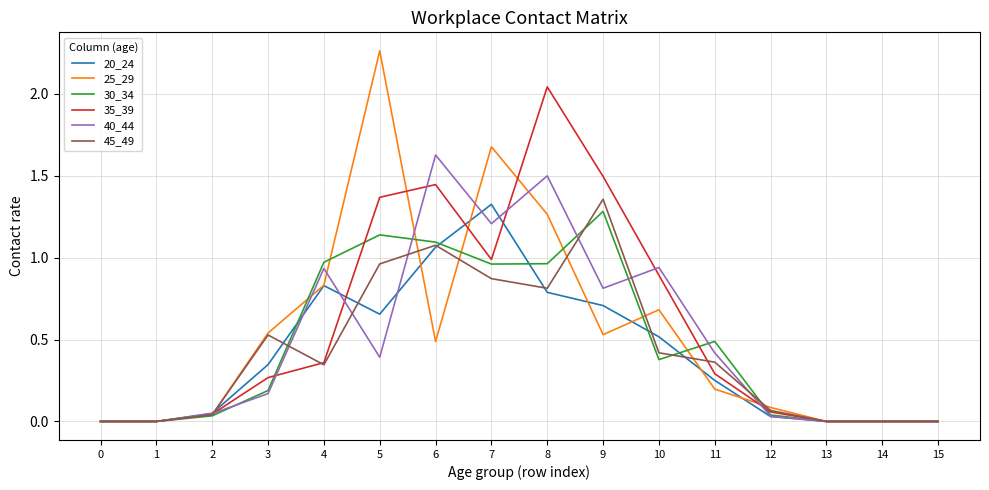

List the series in order of their peak value, lowest first.

30_34, 20_24, 45_49, 40_44, 35_39, 25_29